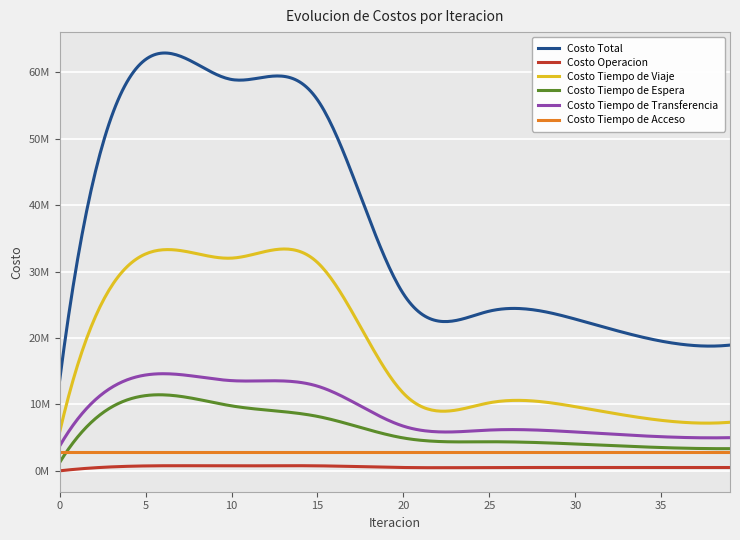

Does the chart display data point markers on the line(s)?

No